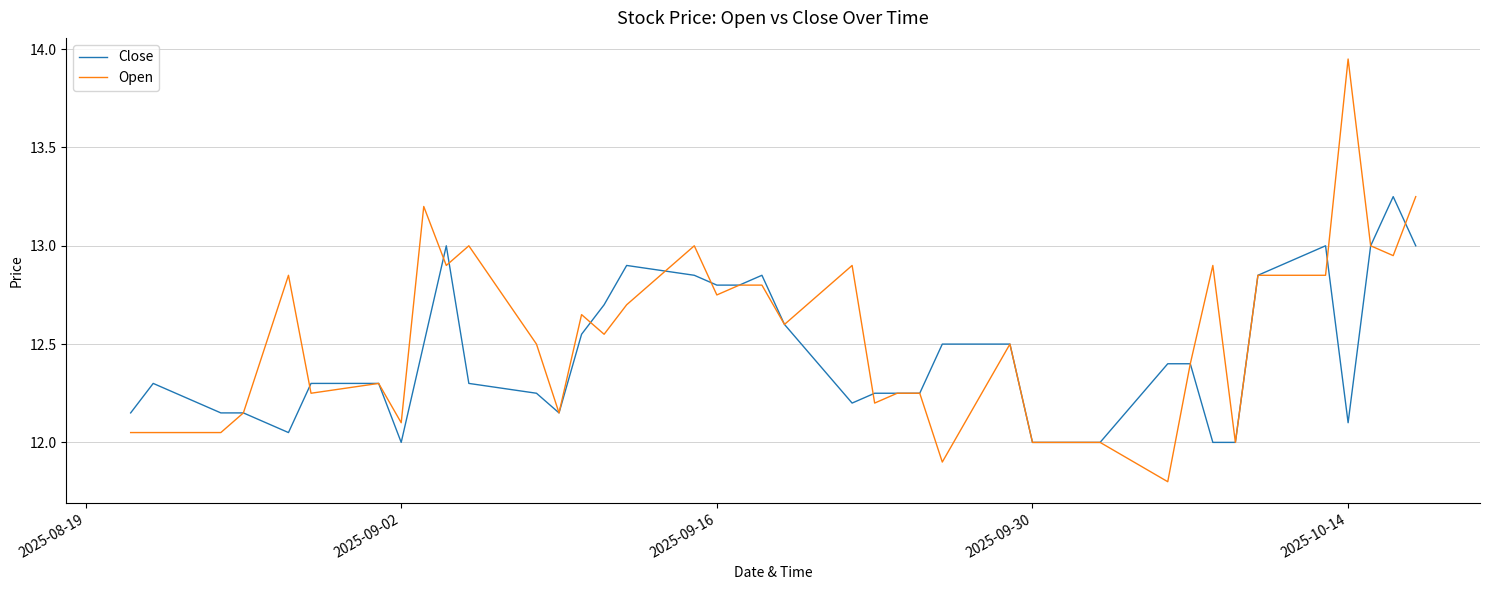

What is the average value of the Close series?

12.4